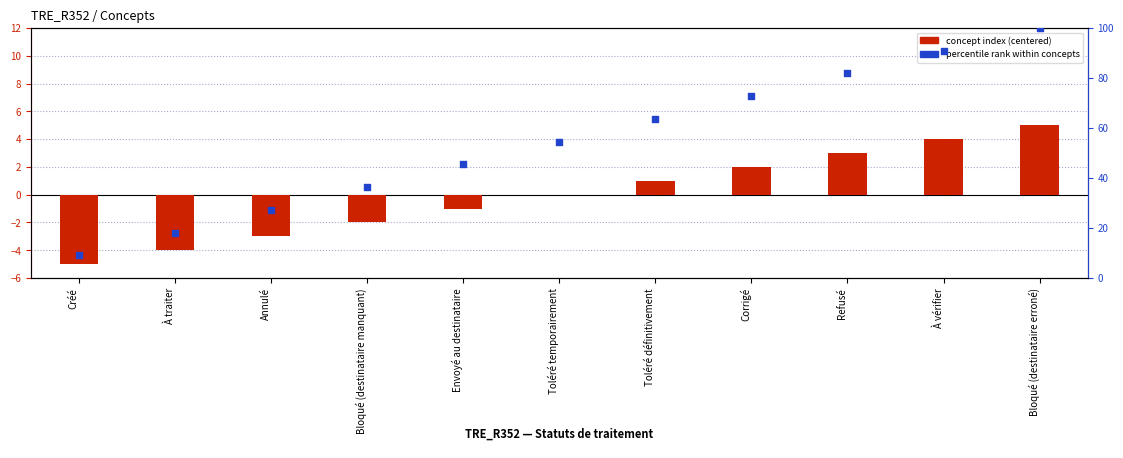

At which category is the sum across all series the highest?

Bloqué (destinataire erroné)